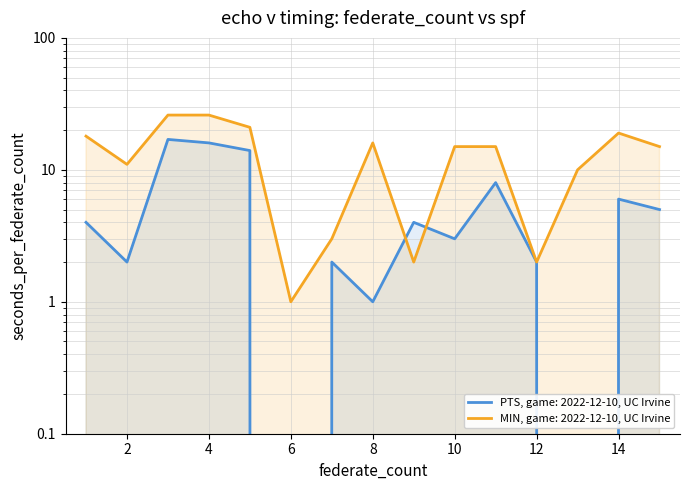

What is the average value of the PTS series?

6